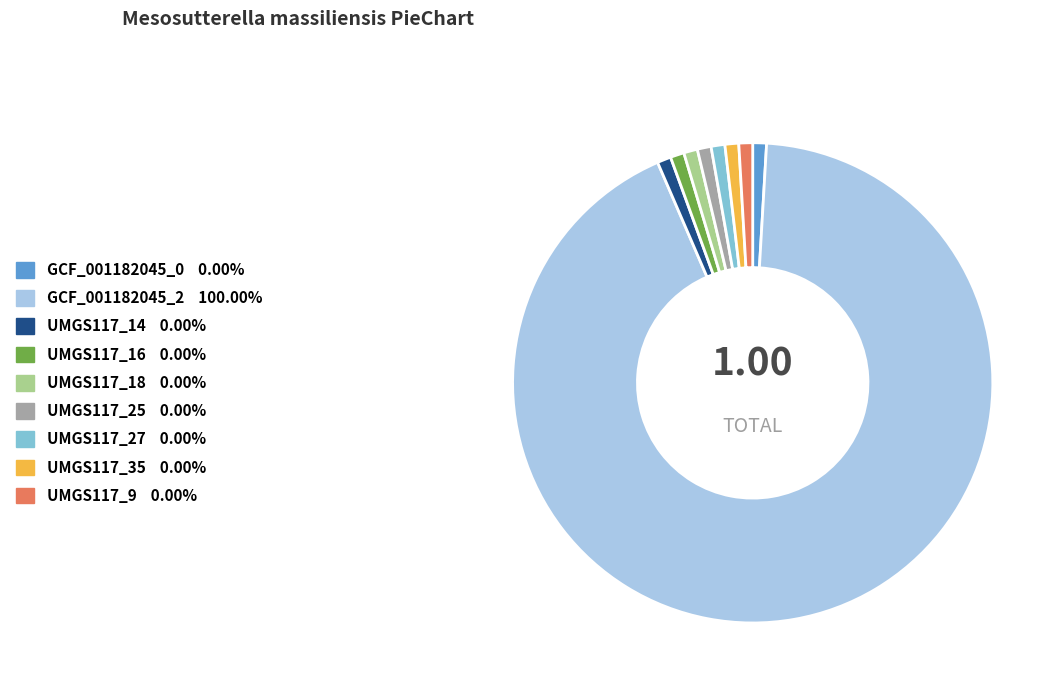

Is there any slice that represents more than half of the pie?

Yes